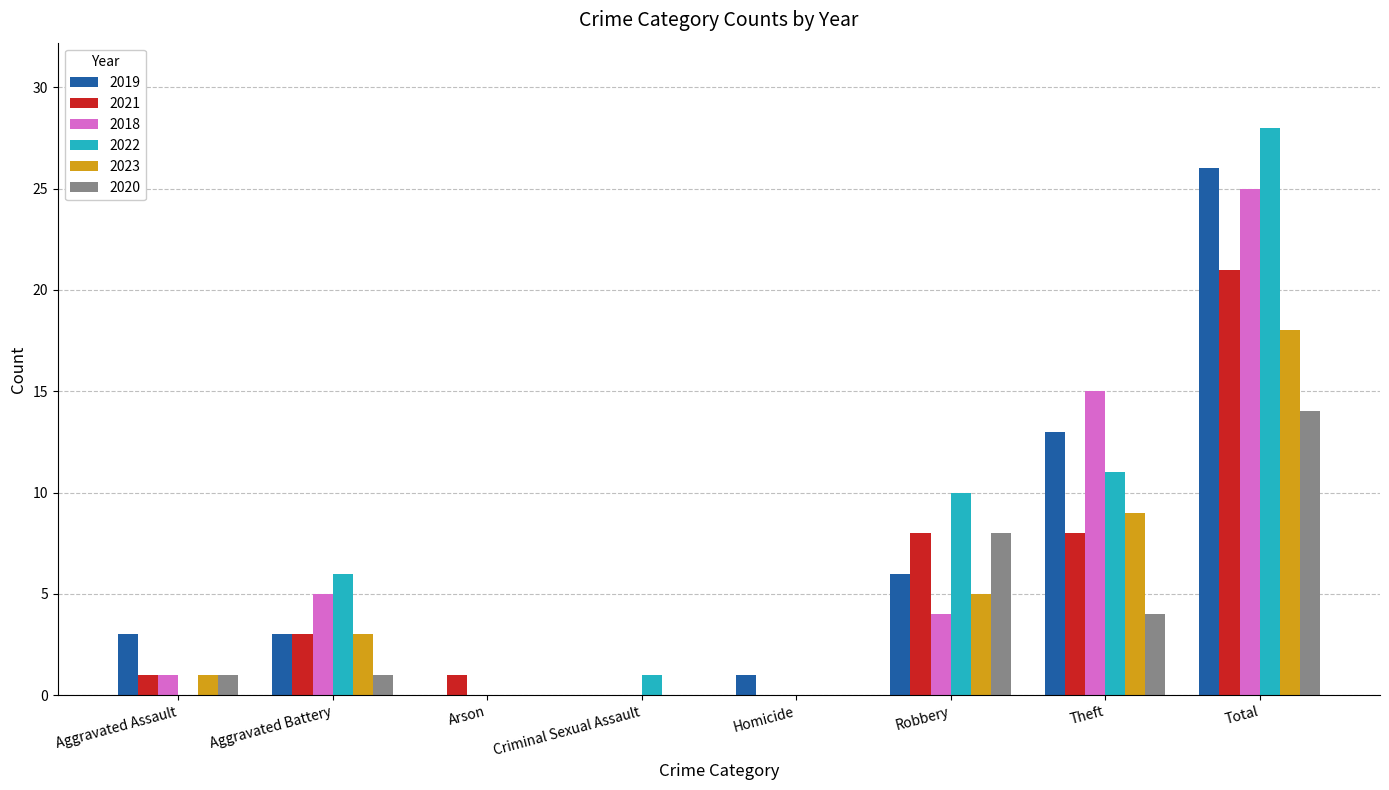

How many data points does each series have?

8